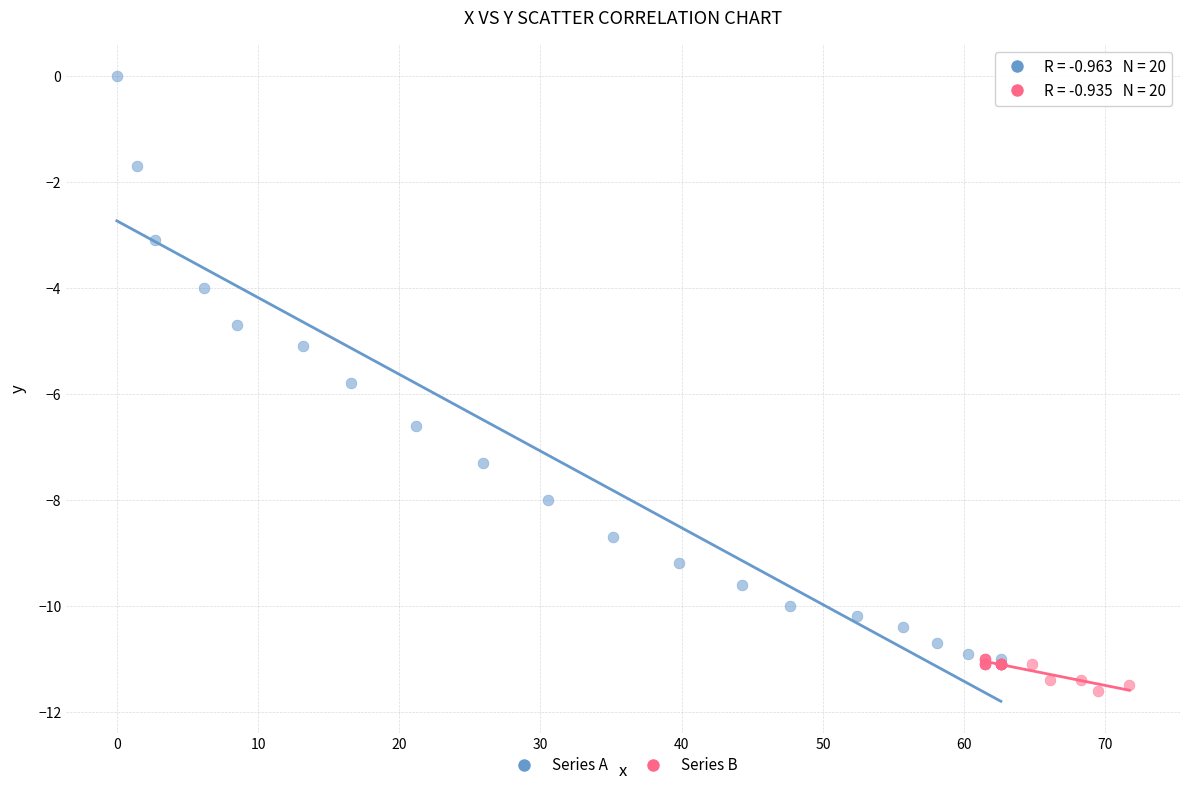

Which series has the largest Y range (max minus min)?

Series A